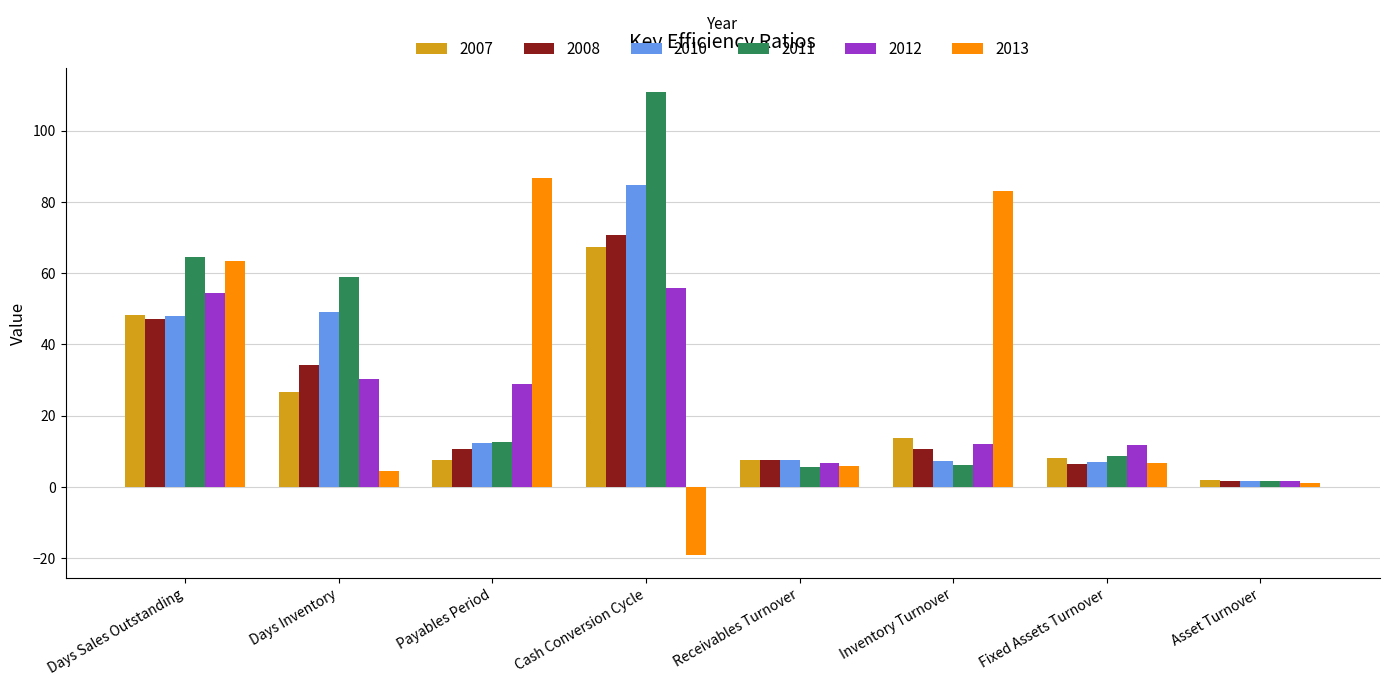

Rank the series by their maximum value, from highest to lowest.

2011, 2013, 2010, 2008, 2007, 2012